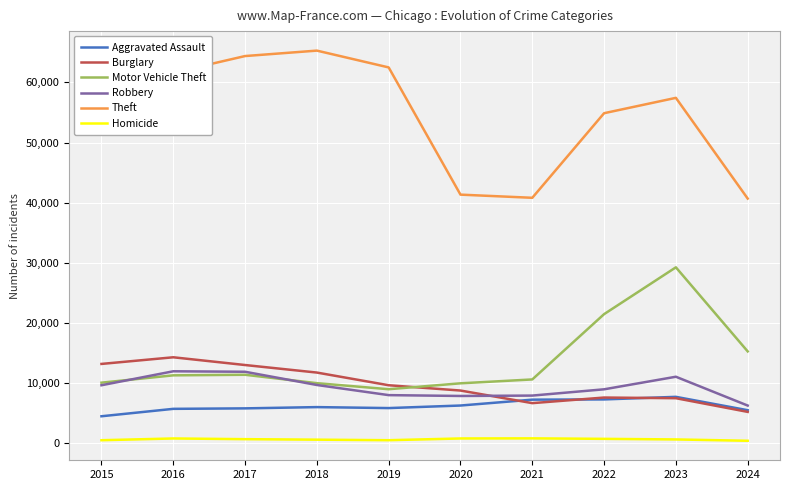

Which series has the largest total across all categories?

Theft